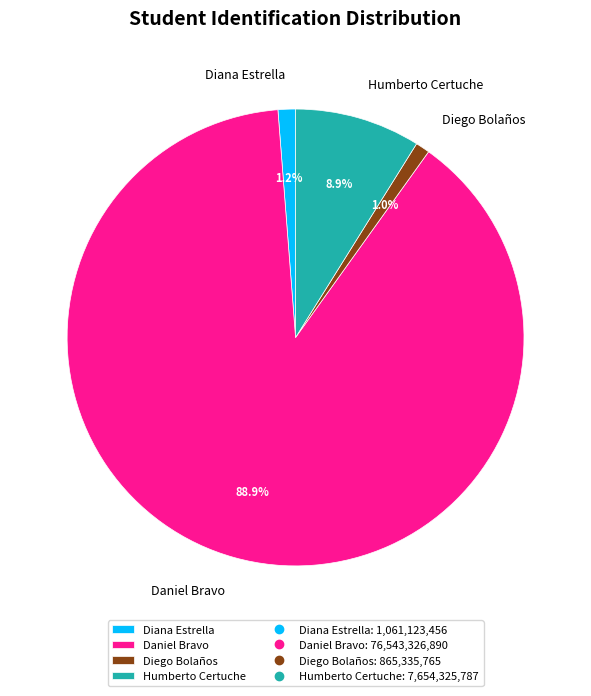

Which has a higher value, Daniel Bravo or Humberto Certuche?

Daniel Bravo